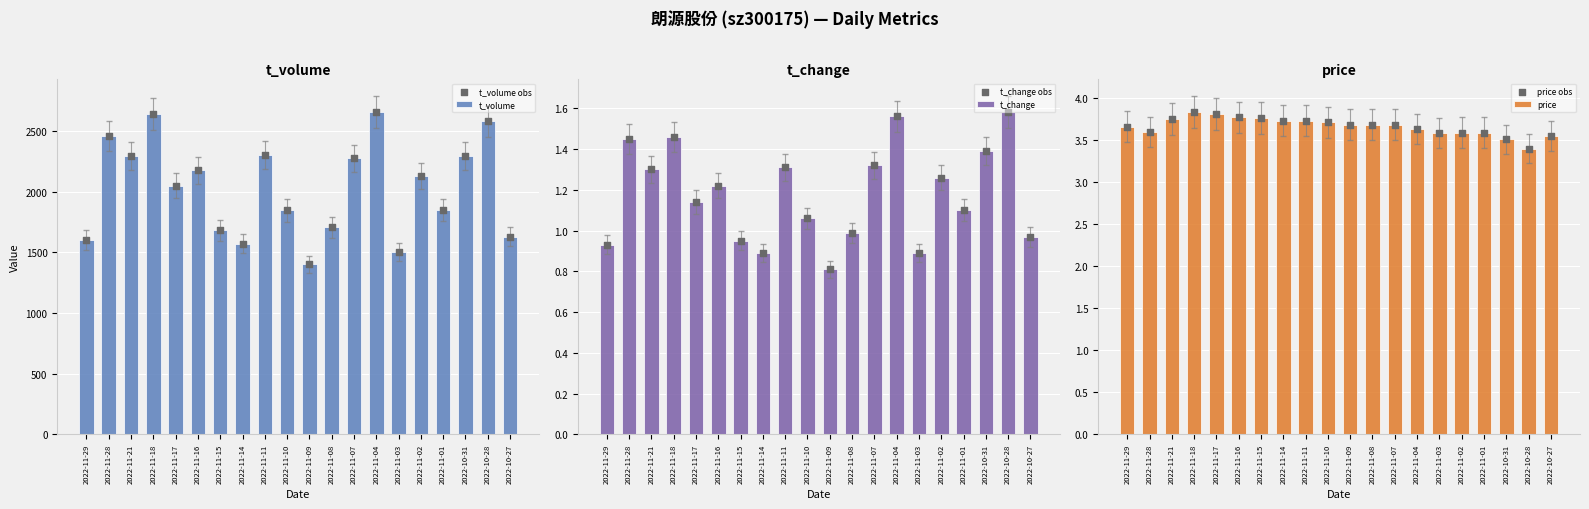

Which series has the largest total across all categories?

t_volume